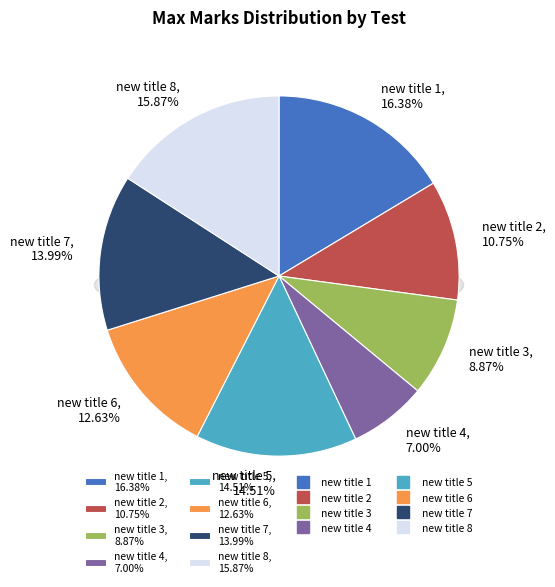

Is there any slice that represents more than half of the pie?

No